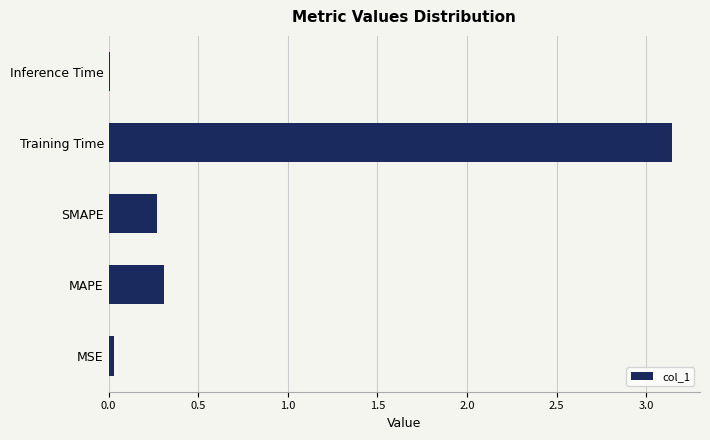

Which label corresponds to the largest value in the chart?

Training Time